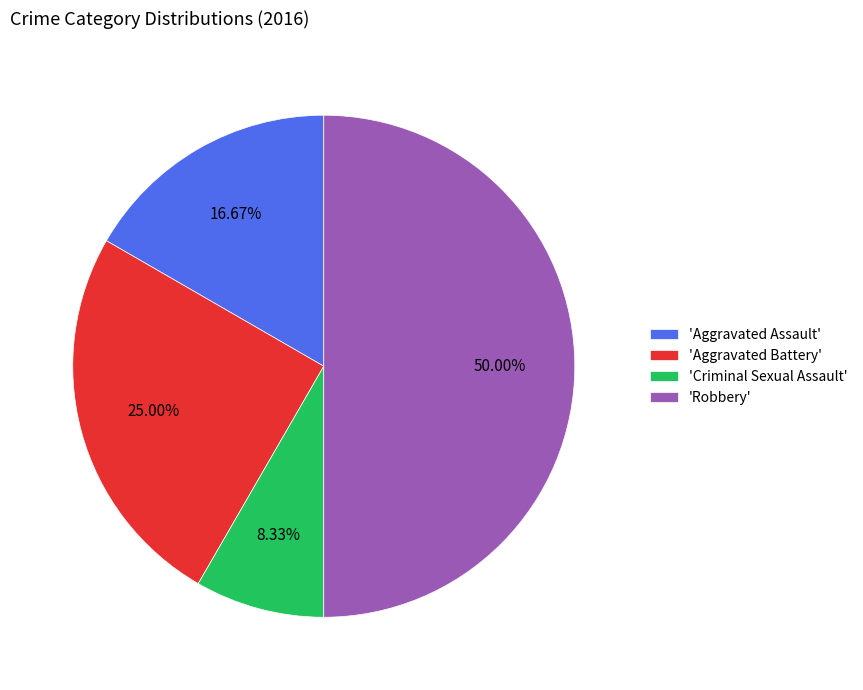

To the nearest percent, what is the difference between the largest and smallest slice percentages?

42%